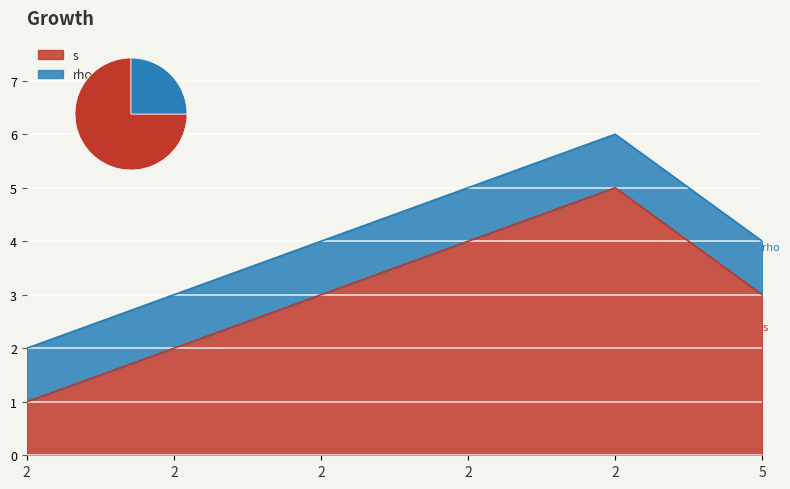

Reading left to right, extract all data points from this chart.

1	2	3	4	5	3